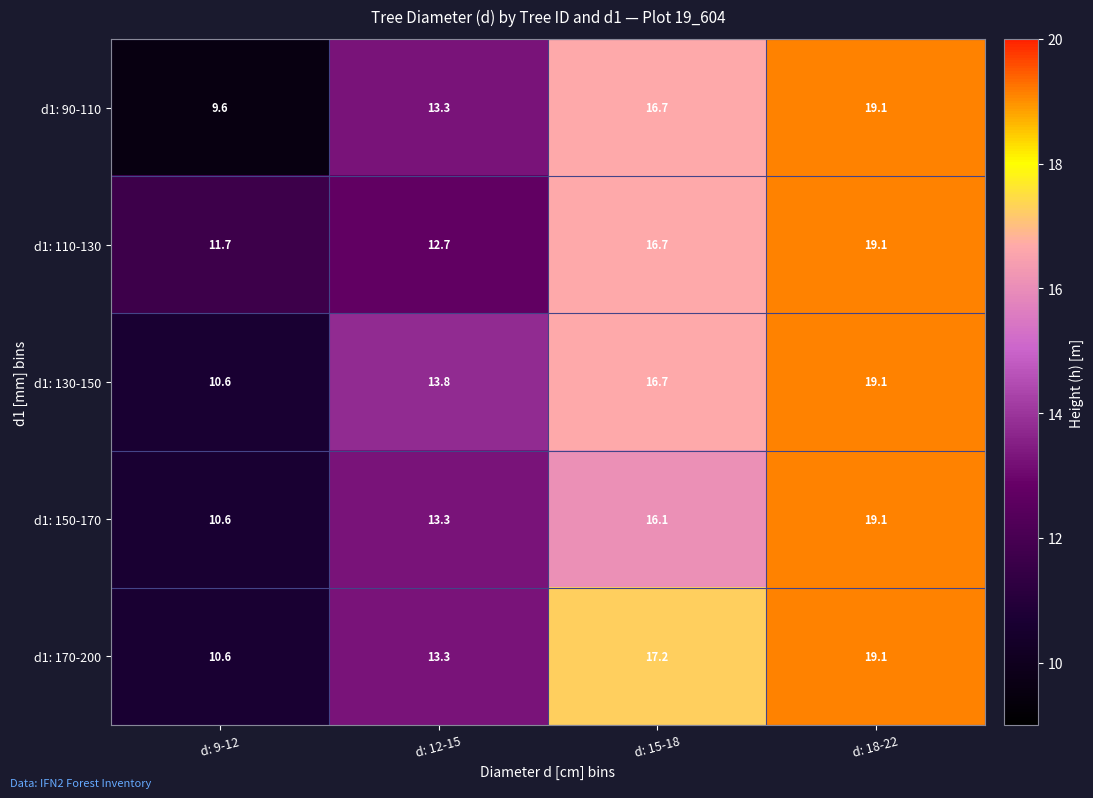

Reading left to right, extract all data points from this chart.

d1: 90-110: 9.6	13.3	16.7	19.1
d1: 110-130: 11.7	12.7	16.7	19.1
d1: 130-150: 10.6	13.8	16.7	19.1
d1: 150-170: 10.6	13.3	16.1	19.1
d1: 170-200: 10.6	13.3	17.2	19.1